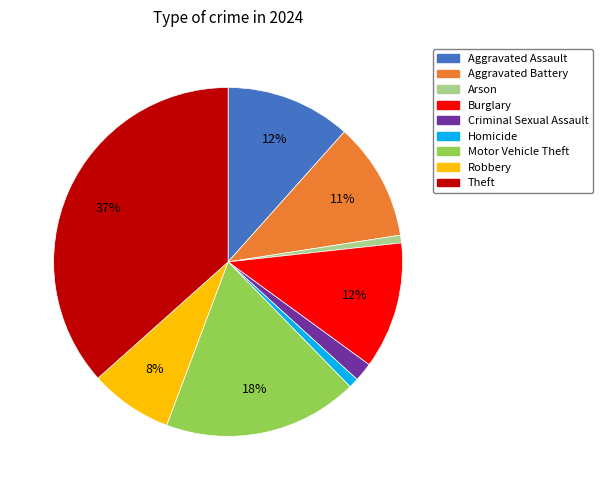

Is the sum of Homicide and Burglary greater than half?

No